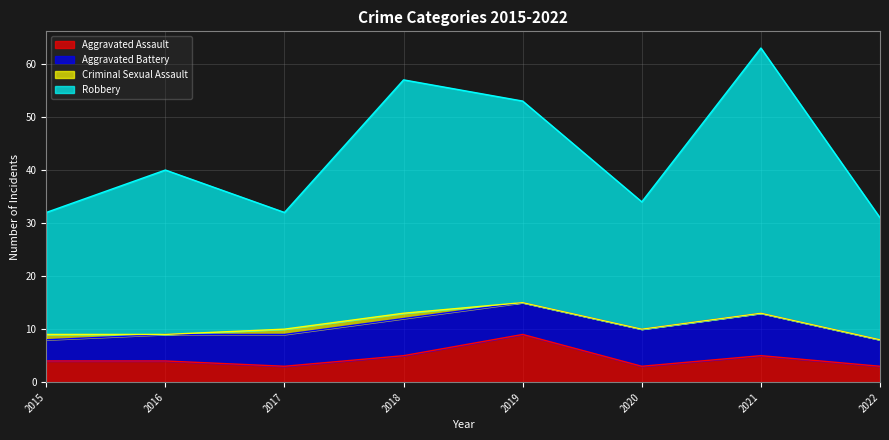

Does the chart have visible grid lines?

Yes